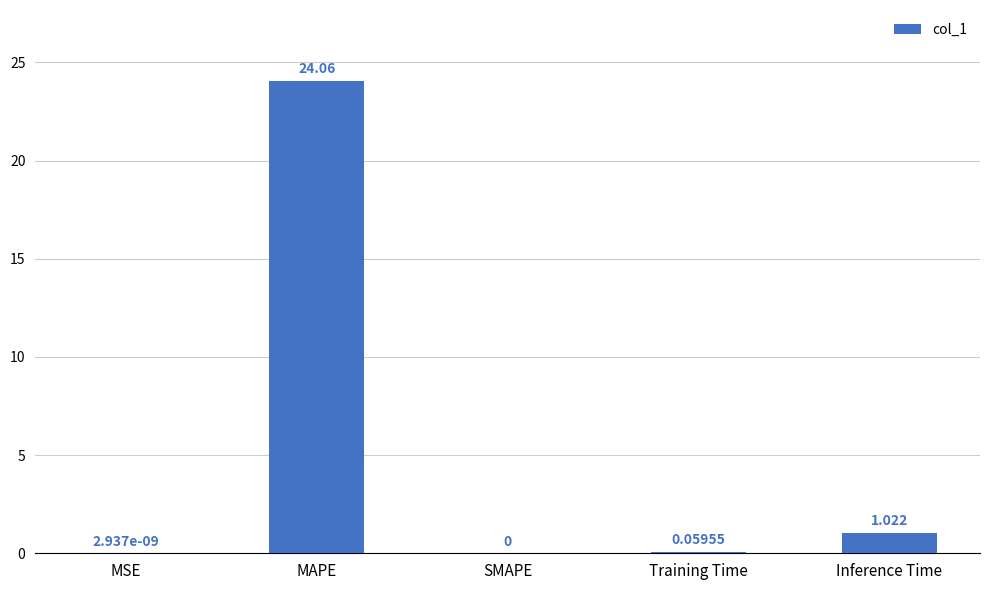

At which category does the chart reach its peak across all series?

MAPE